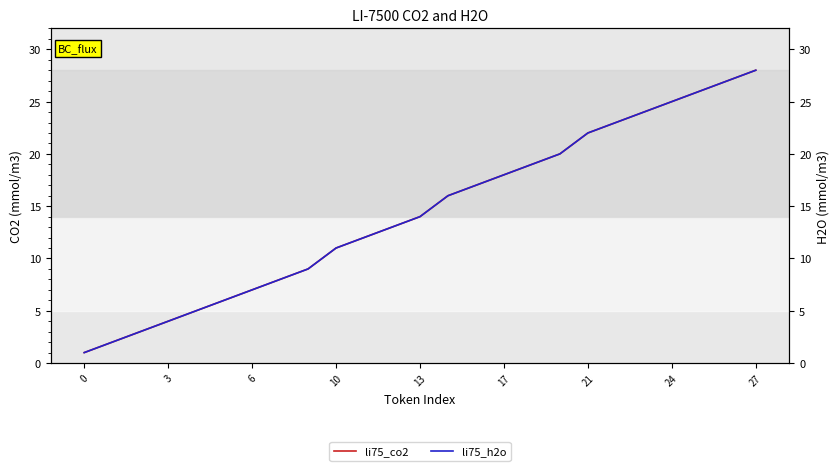

What is the approximate value of li75_co2 at 6?

7